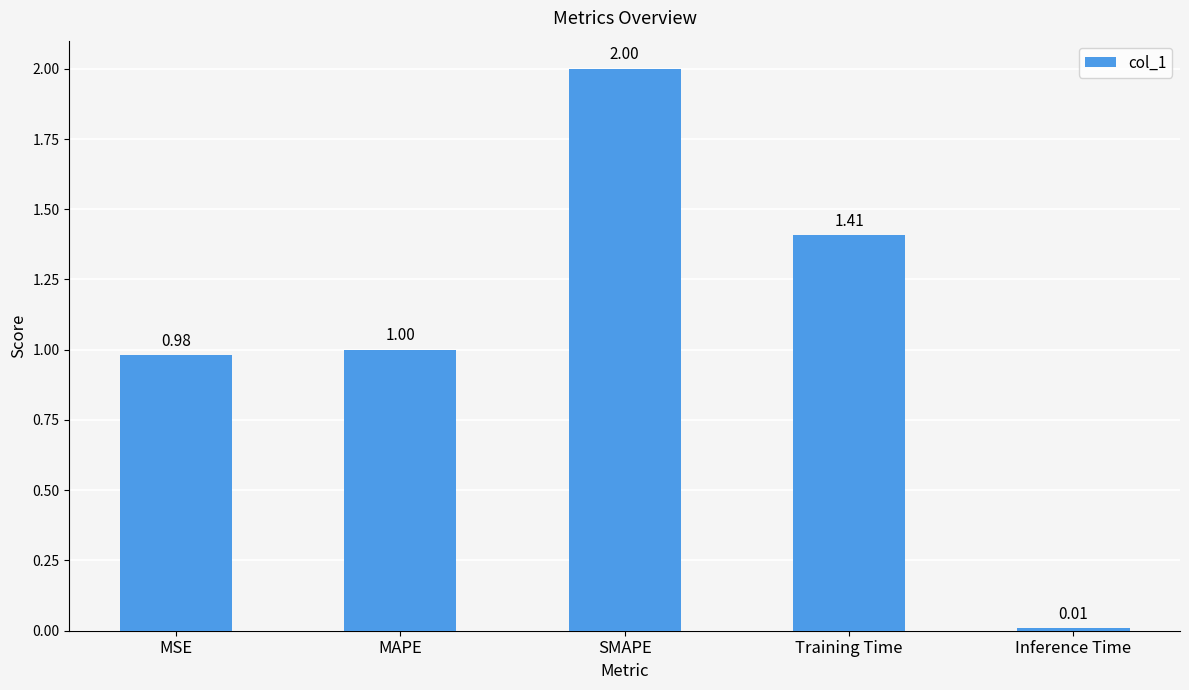

What is the difference between the maximum and second lowest values?

1.0